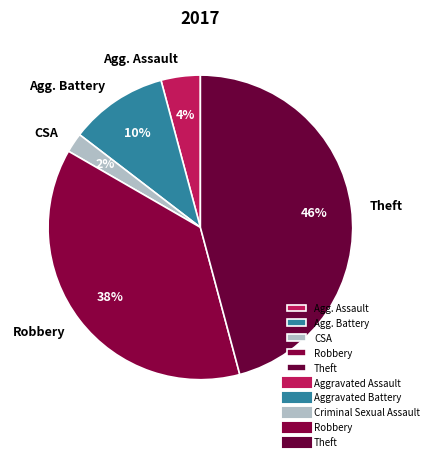

To the nearest percent, what portion does Theft represent?

46%